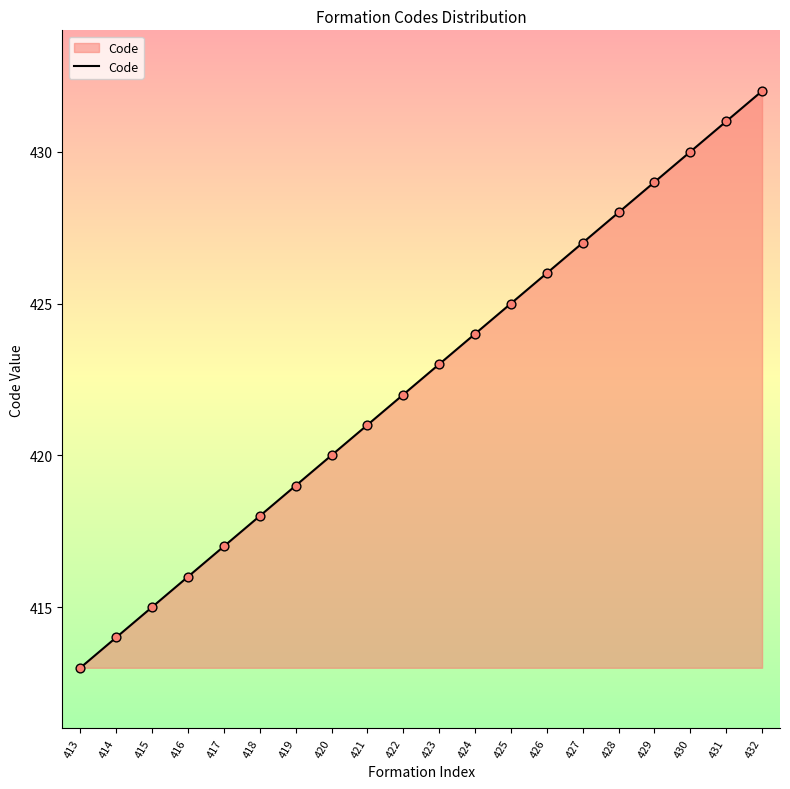

What is the change in value from 416 to 429?

+13